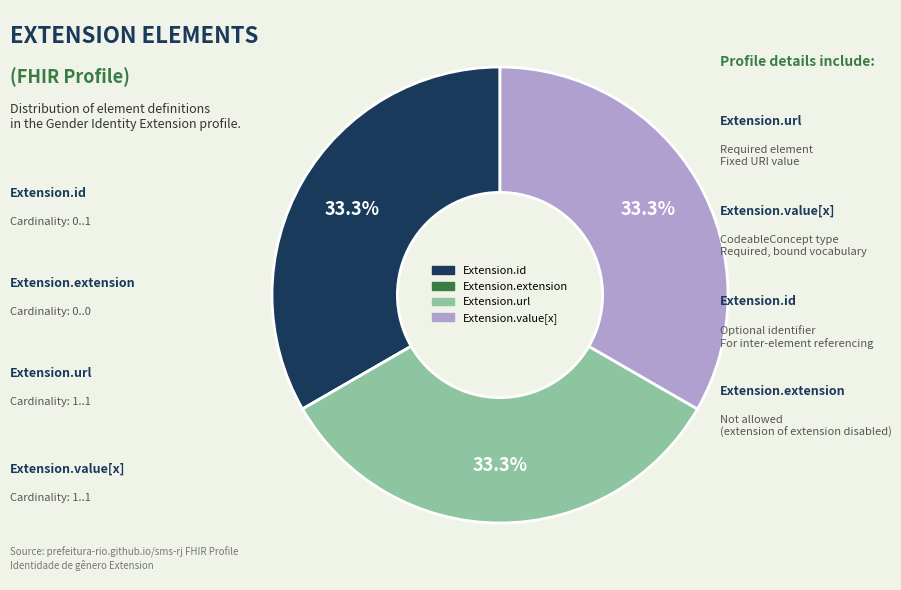

Does Extension.value[x] represent more than half of the total?

No